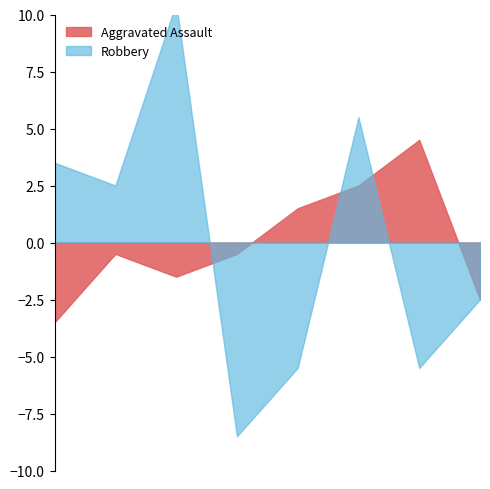

Does the chart have visible grid lines?

No